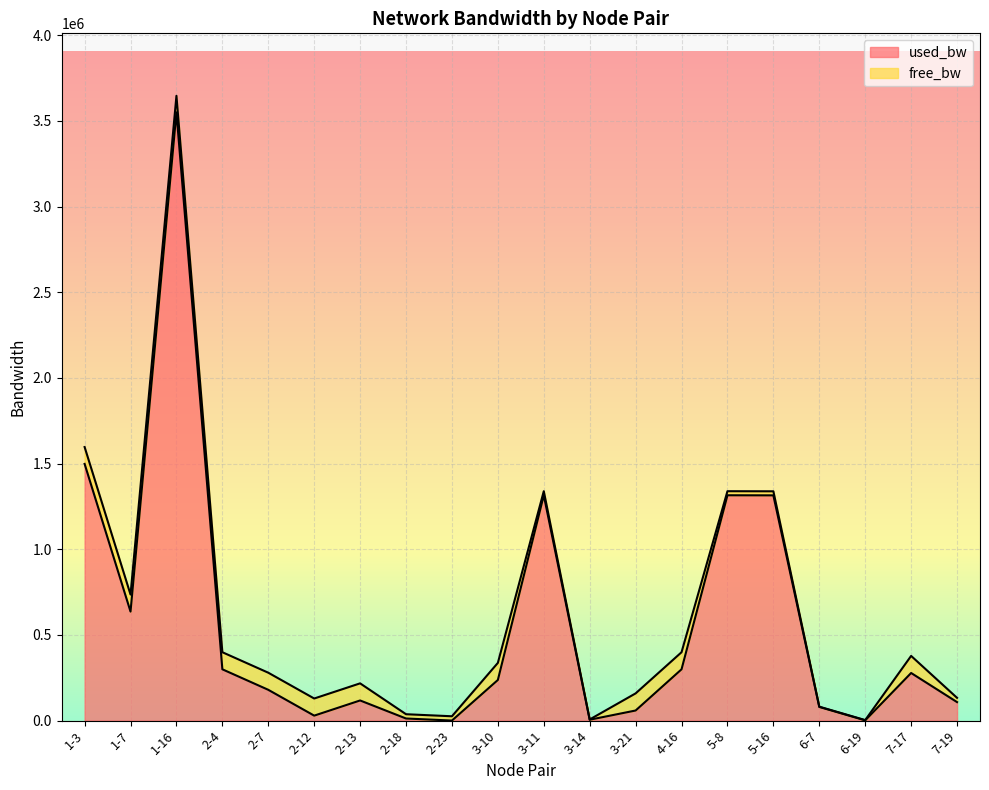

Read the value at 6-7.

79767.1